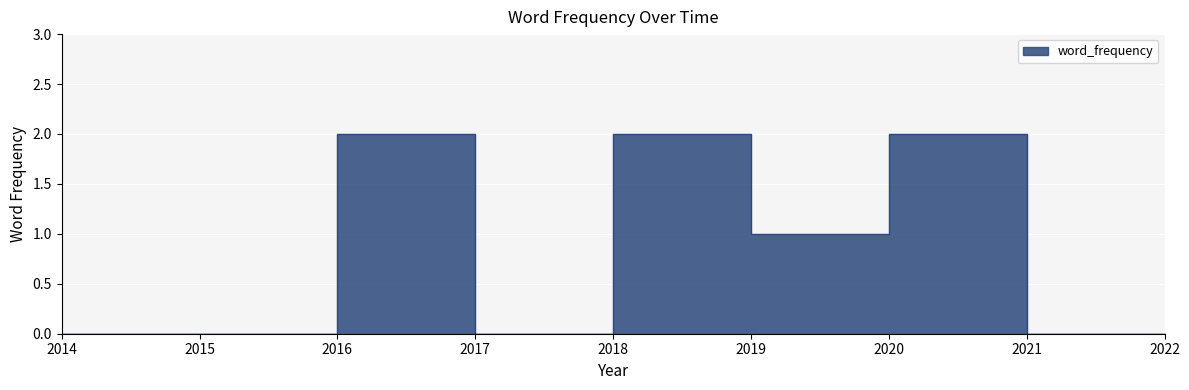

What is the sum of all values?

7